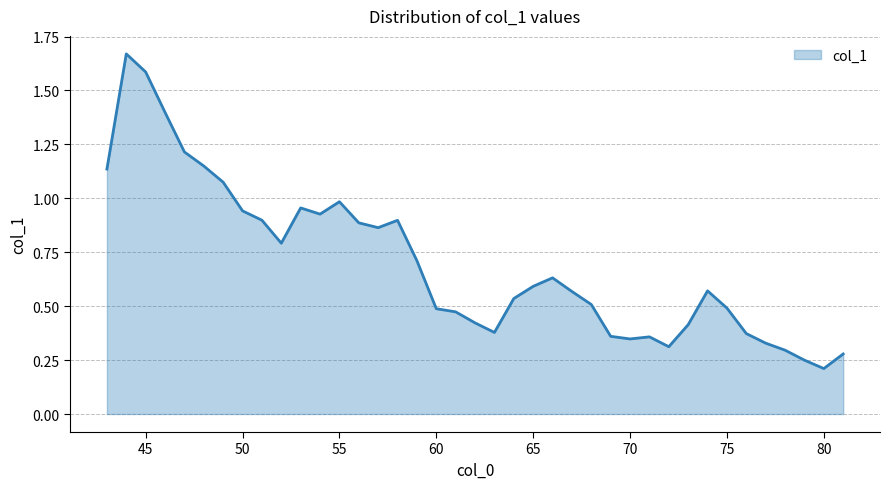

What is the difference between the maximum and minimum values?

1.5